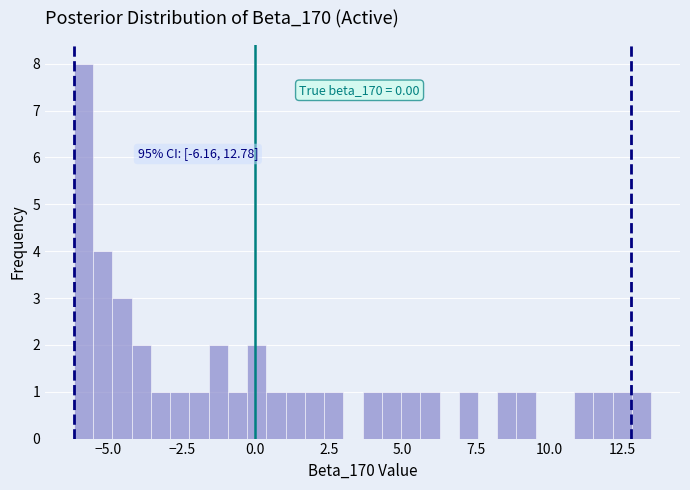

Around what value on the x-axis is the tallest bar? Give the approximate position of its centre, as read against the axis.

-6.0